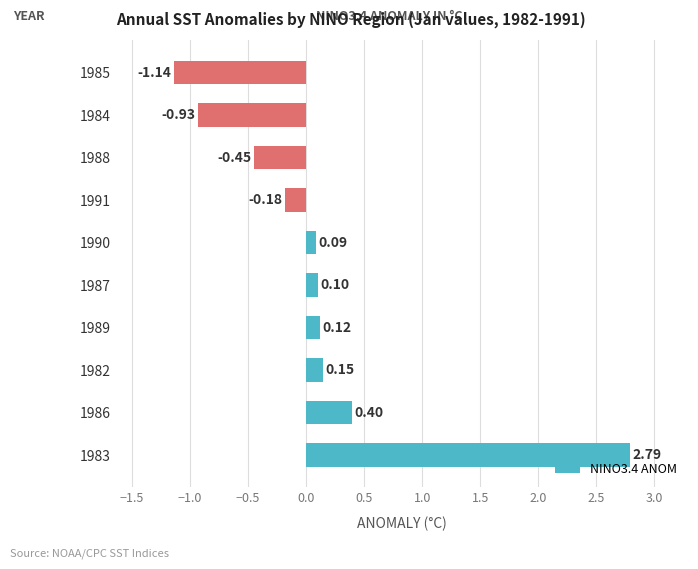

What is the change in value from 1986 to 1987?

-0.3